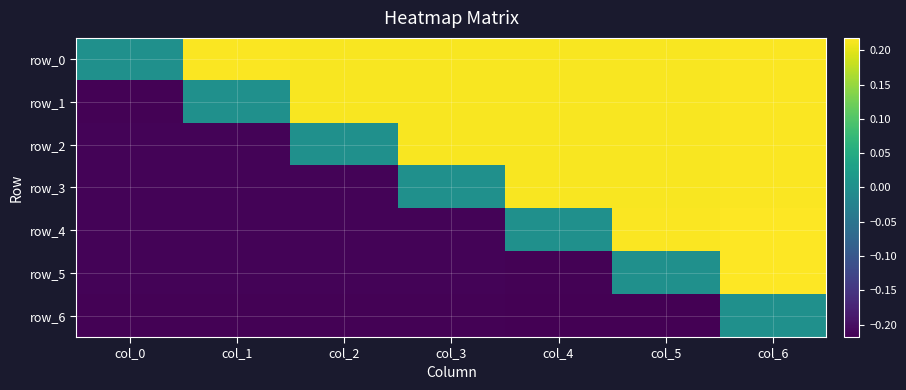

Count the row_0 values in the range 0 to 1.

7